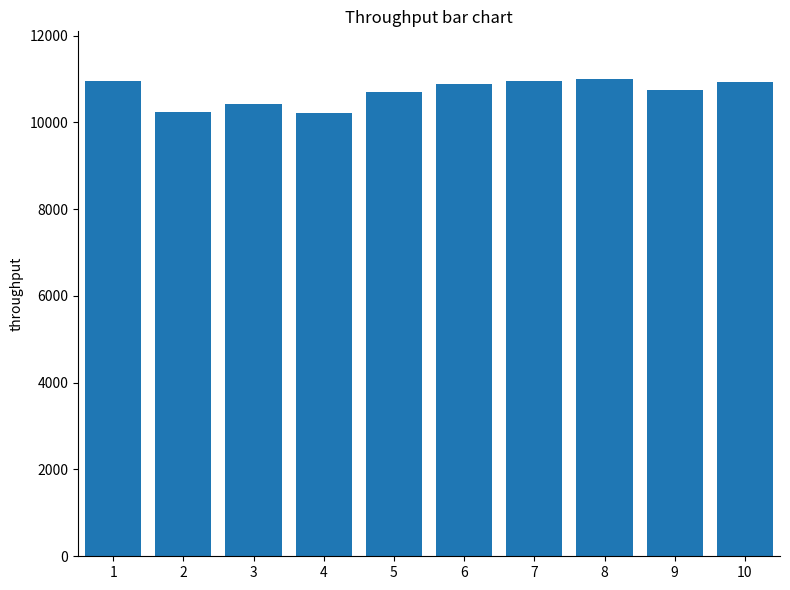

Between 4 and 9, which is larger?

9